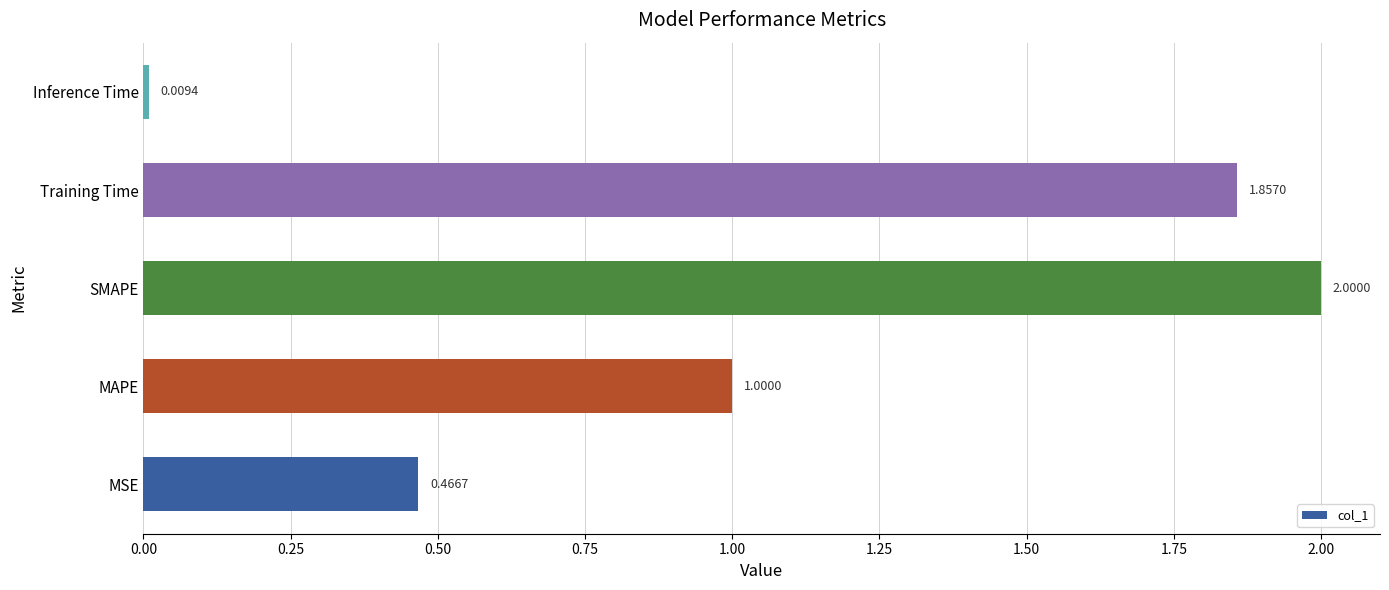

Rank the categories by value from lowest to highest.

Inference Time, MSE, MAPE, Training Time, SMAPE